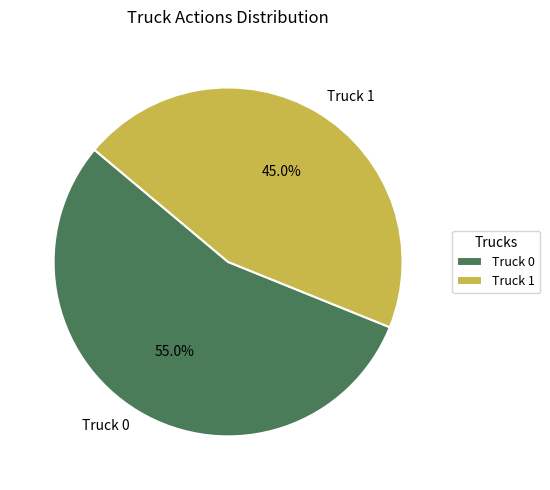

The Truck 1 slice represents 45% of the pie. True or false?

True